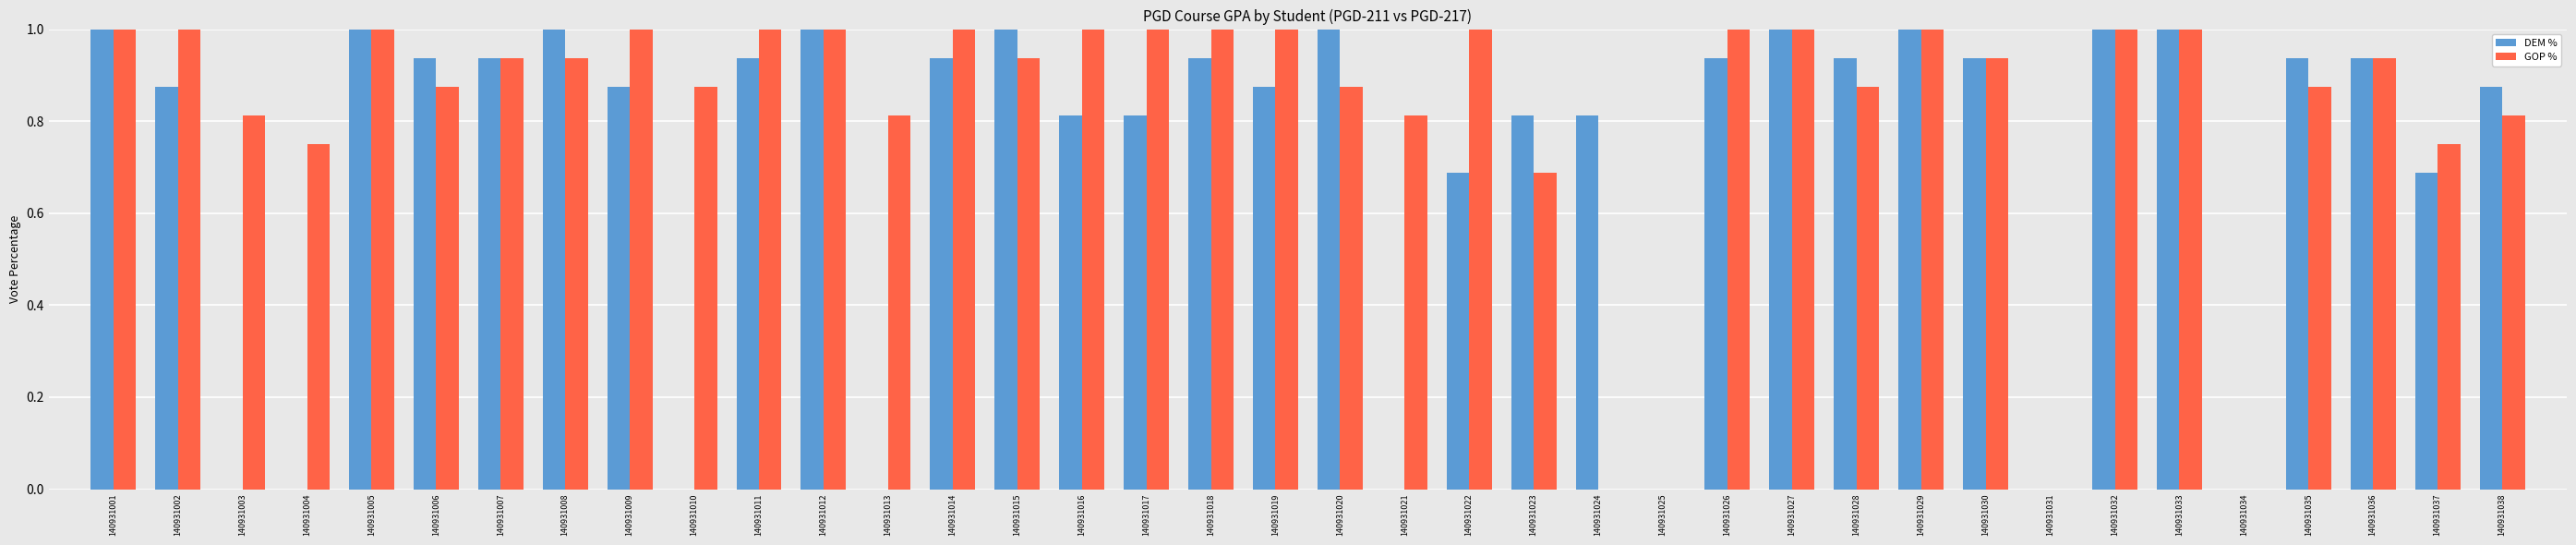

What is the maximum value shown in the chart?

1.0